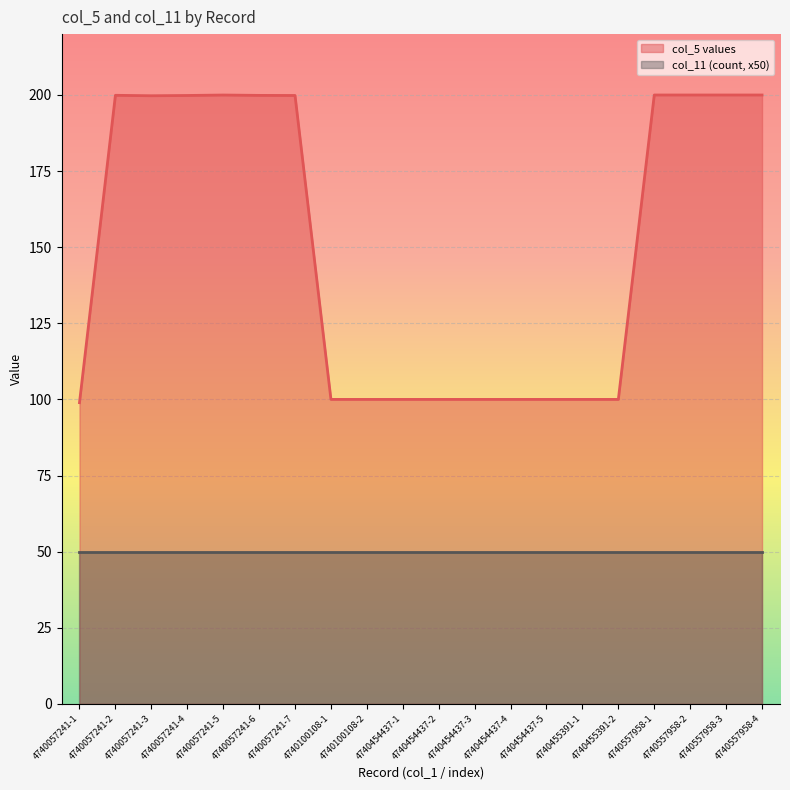

How many interior local valleys (lower than both neighbors) does the data have?

1